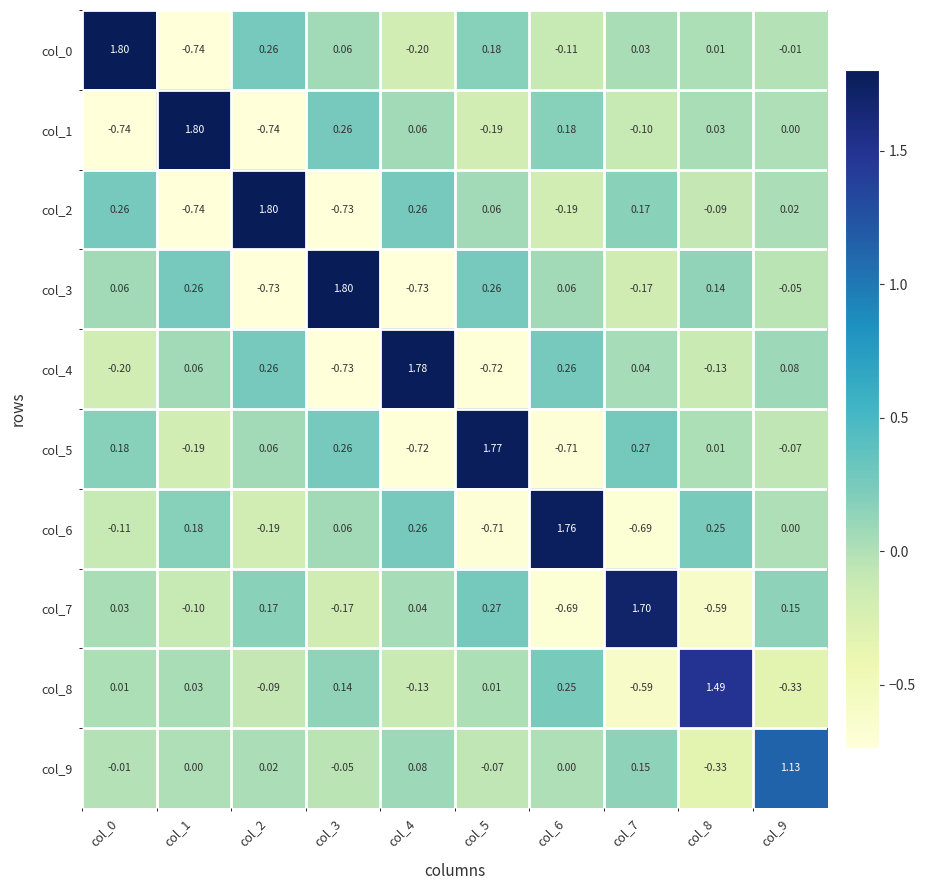

Is the value of col_3 at col_5 greater than the value of col_2 at col_9?

Yes